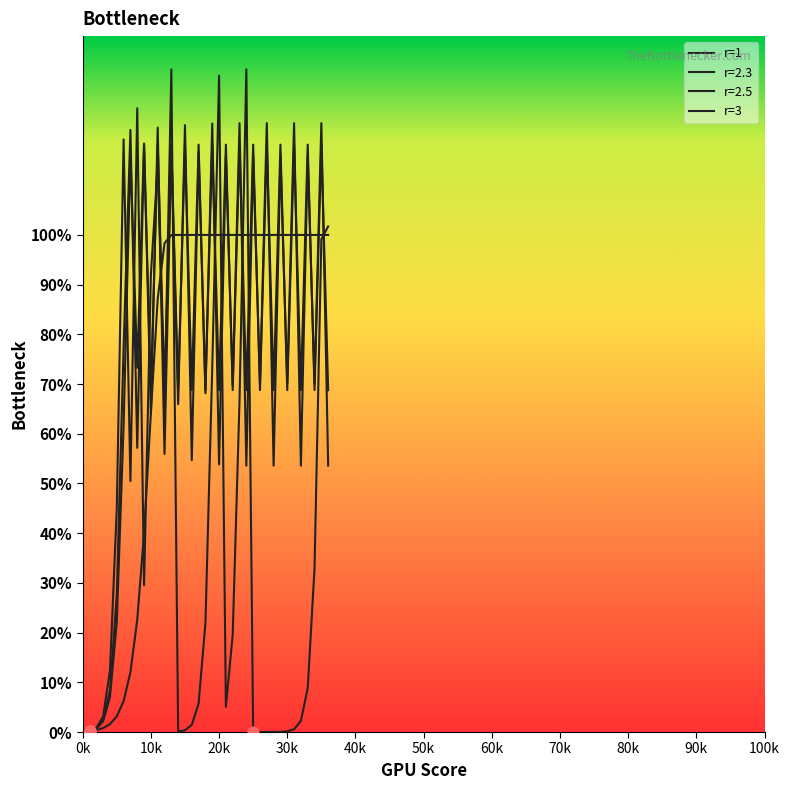

Which series has the largest total across all categories?

r=2.3